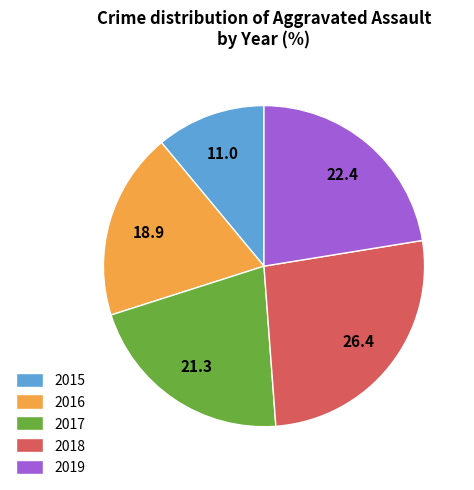

What is the ratio of the value at 2015 to the value at 2017?

0.5